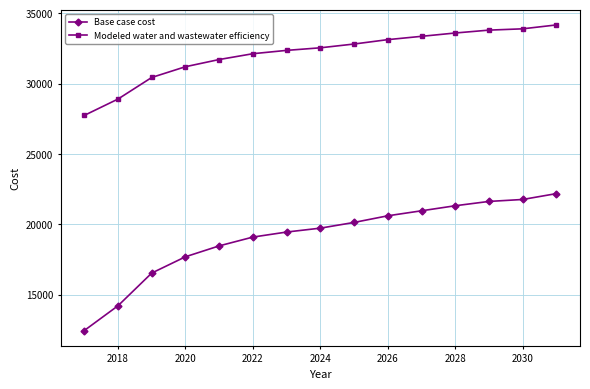

Which series has the largest total across all categories?

Modeled water and wastewater efficiency